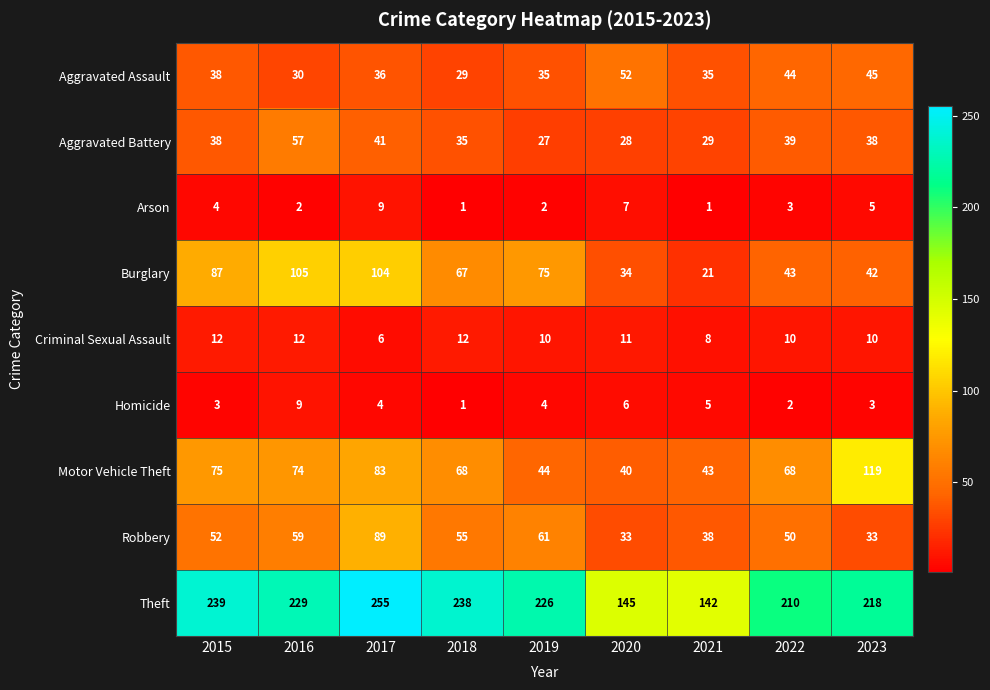

Rank the series at 2020 from highest to lowest value.

Theft, Aggravated Assault, Motor Vehicle Theft, Burglary, Robbery, Aggravated Battery, Criminal Sexual Assault, Arson, Homicide